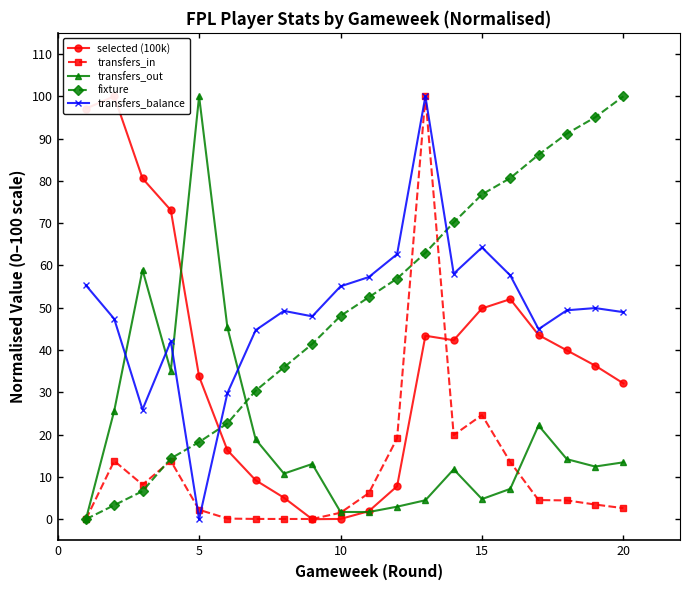

What is the value of the fixture point at the 19th from the left?

95.0